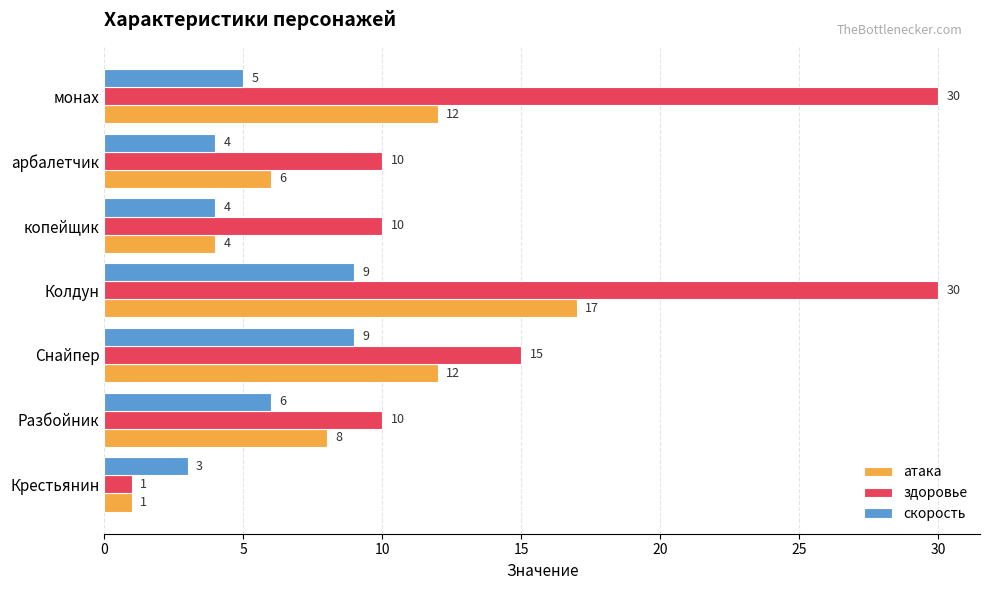

Which category has the highest value in the атака series?

Колдун